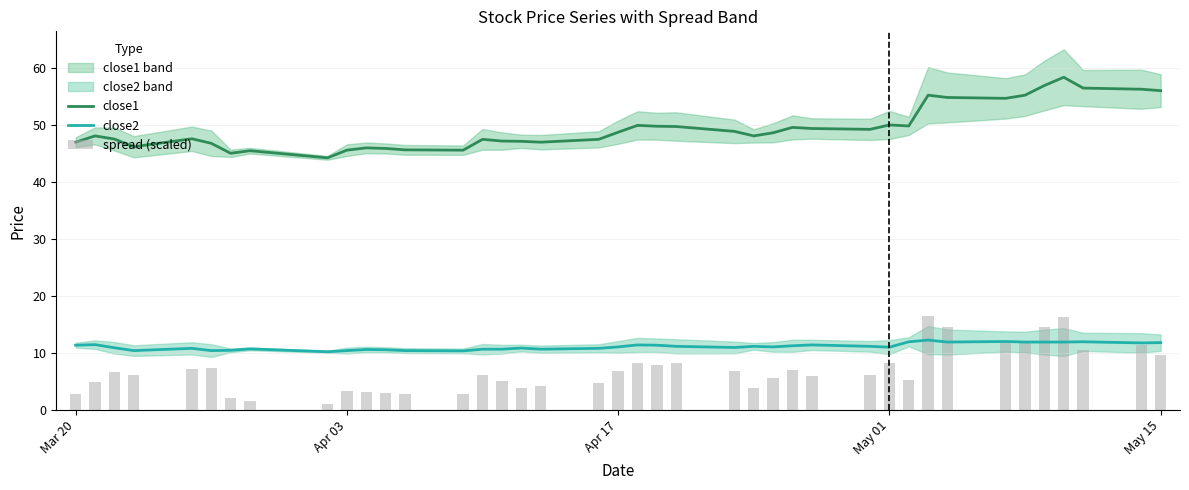

What is the lowest value of the close2 series?

10.2